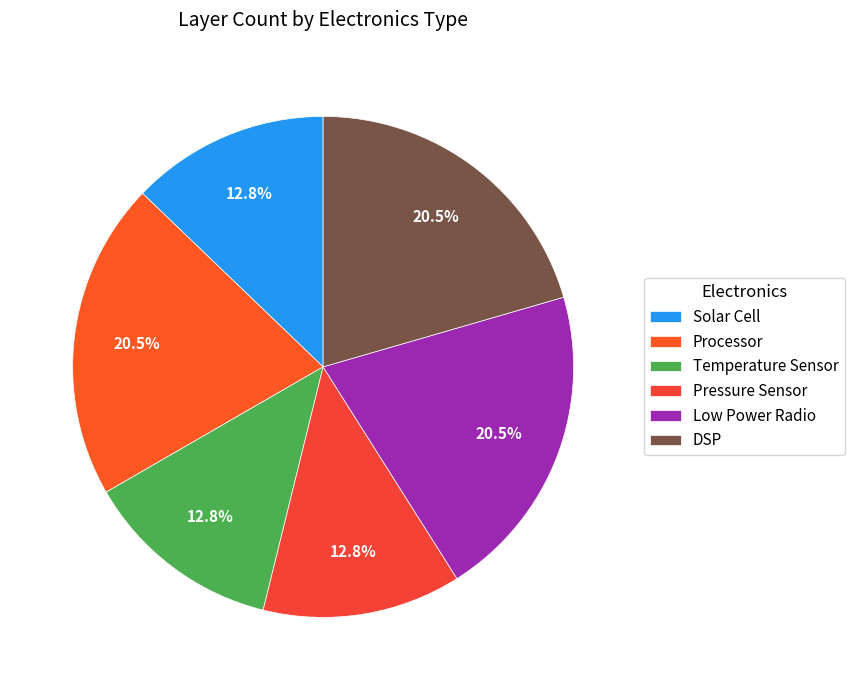

Combined, do Processor and Solar Cell account for over 50%?

No